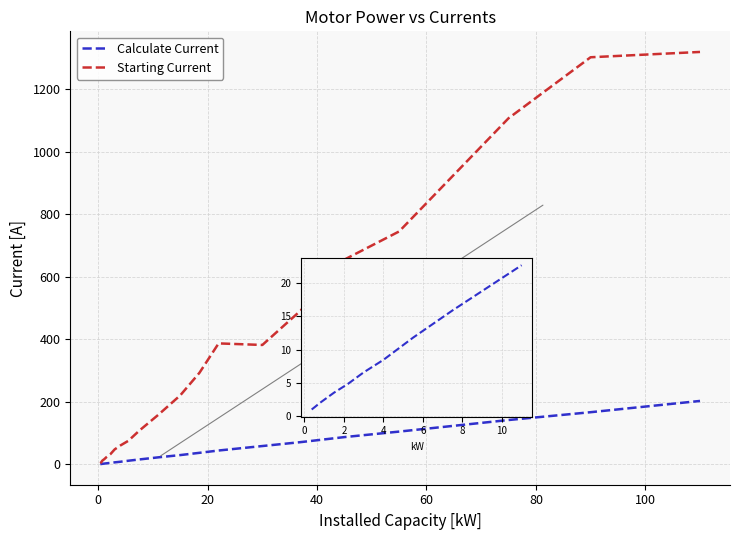

Which series has the largest total across all categories?

Starting Current